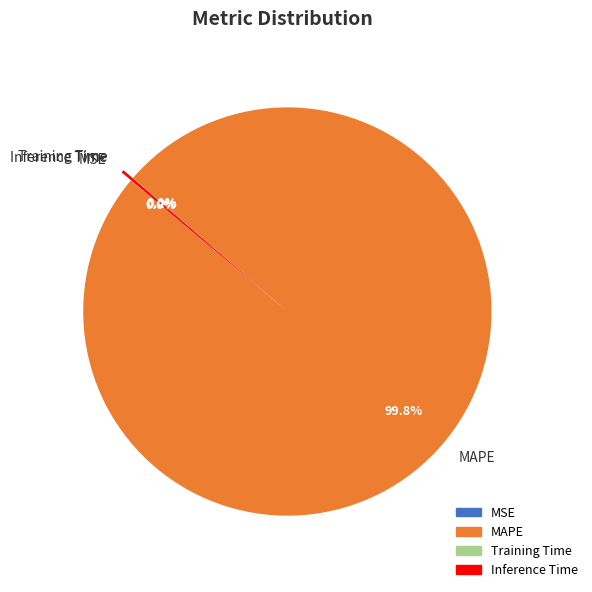

To the nearest percent, what is the difference between the largest and smallest slice percentages?

100%